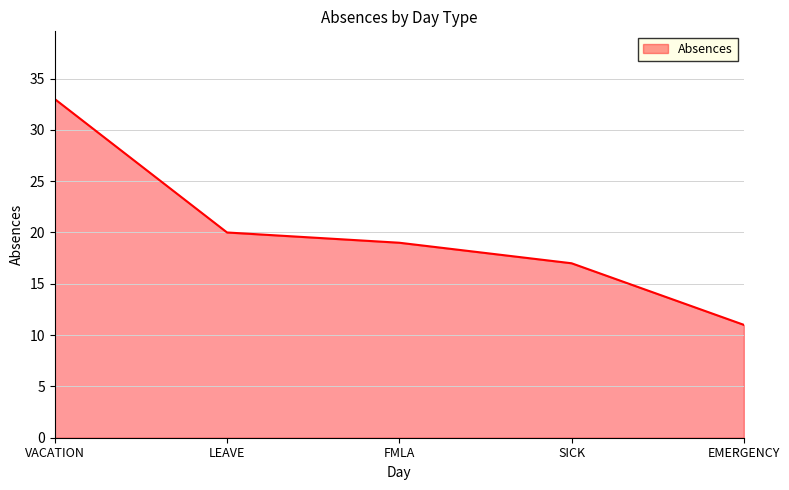

Reading left to right, extract all data points from this chart.

33	20	19	17	11